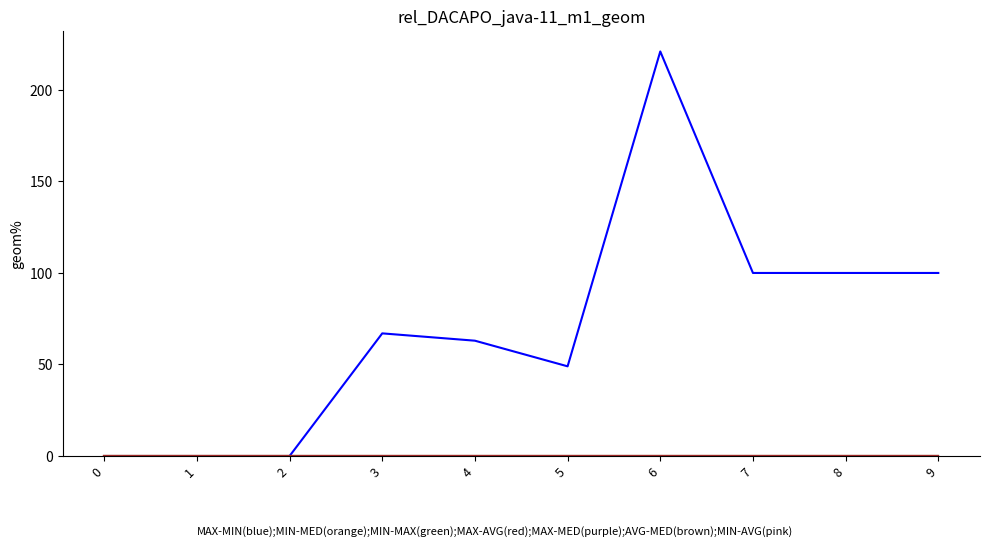

Does the chart display data point markers on the line(s)?

No